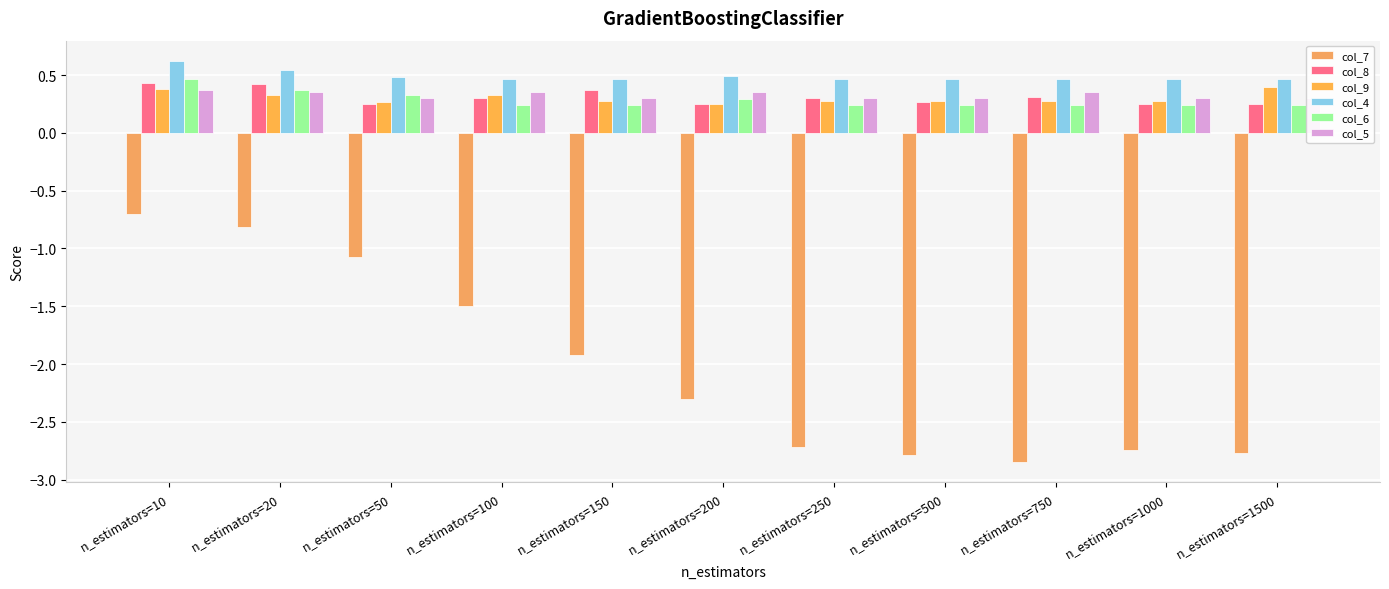

What is the greatest value displayed?

0.6